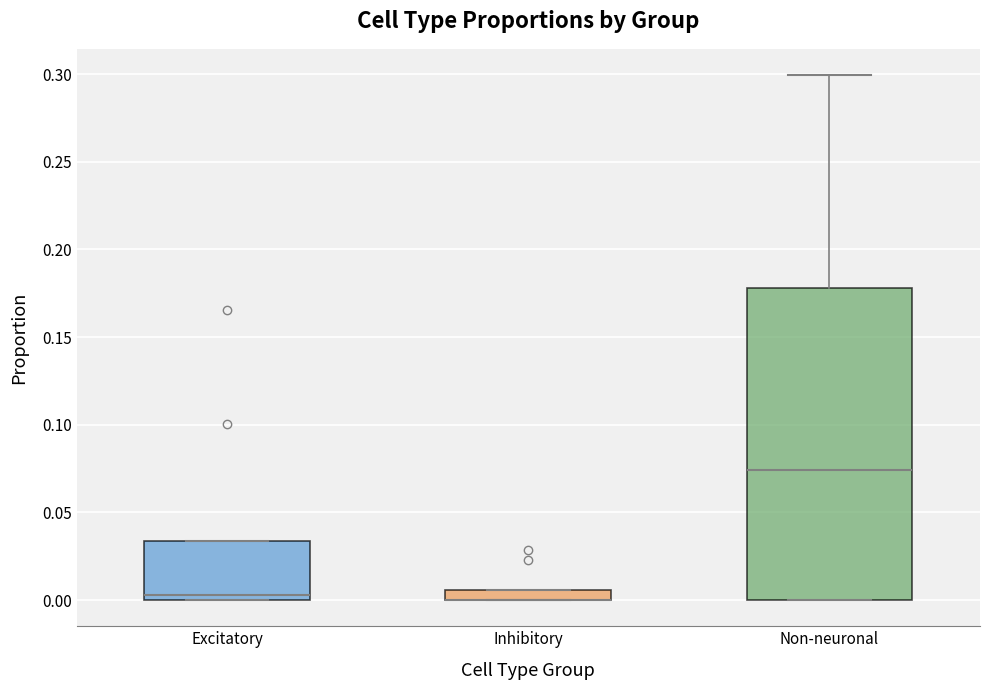

Which box is the tallest, from its lower edge to its upper edge?

Non-neuronal